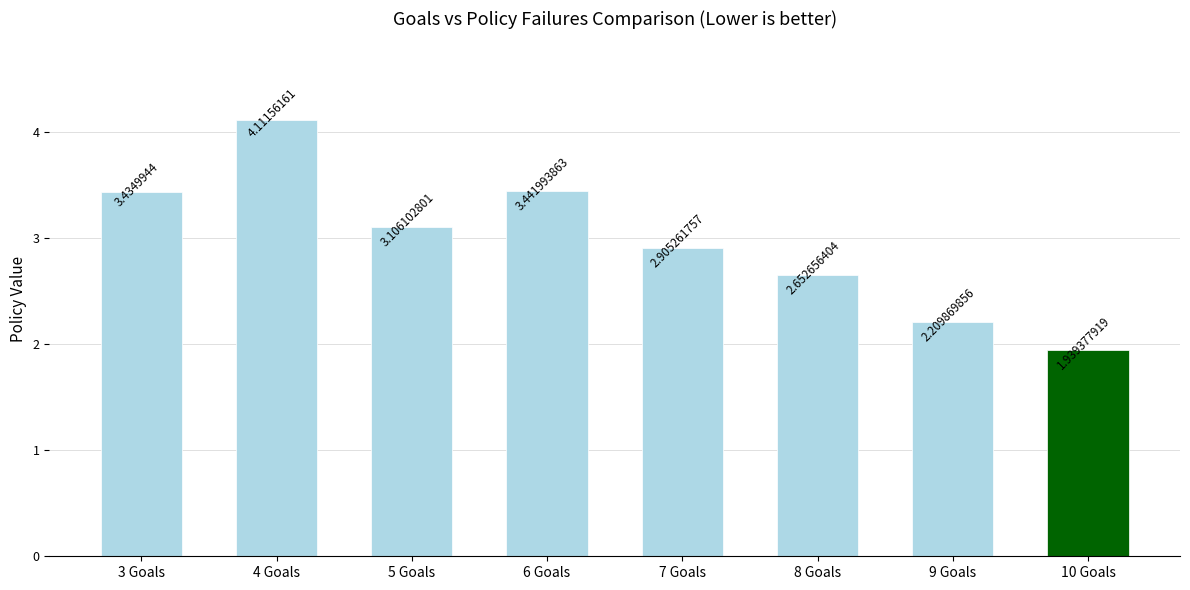

What is the approximate value at 9 Goals?

2.2